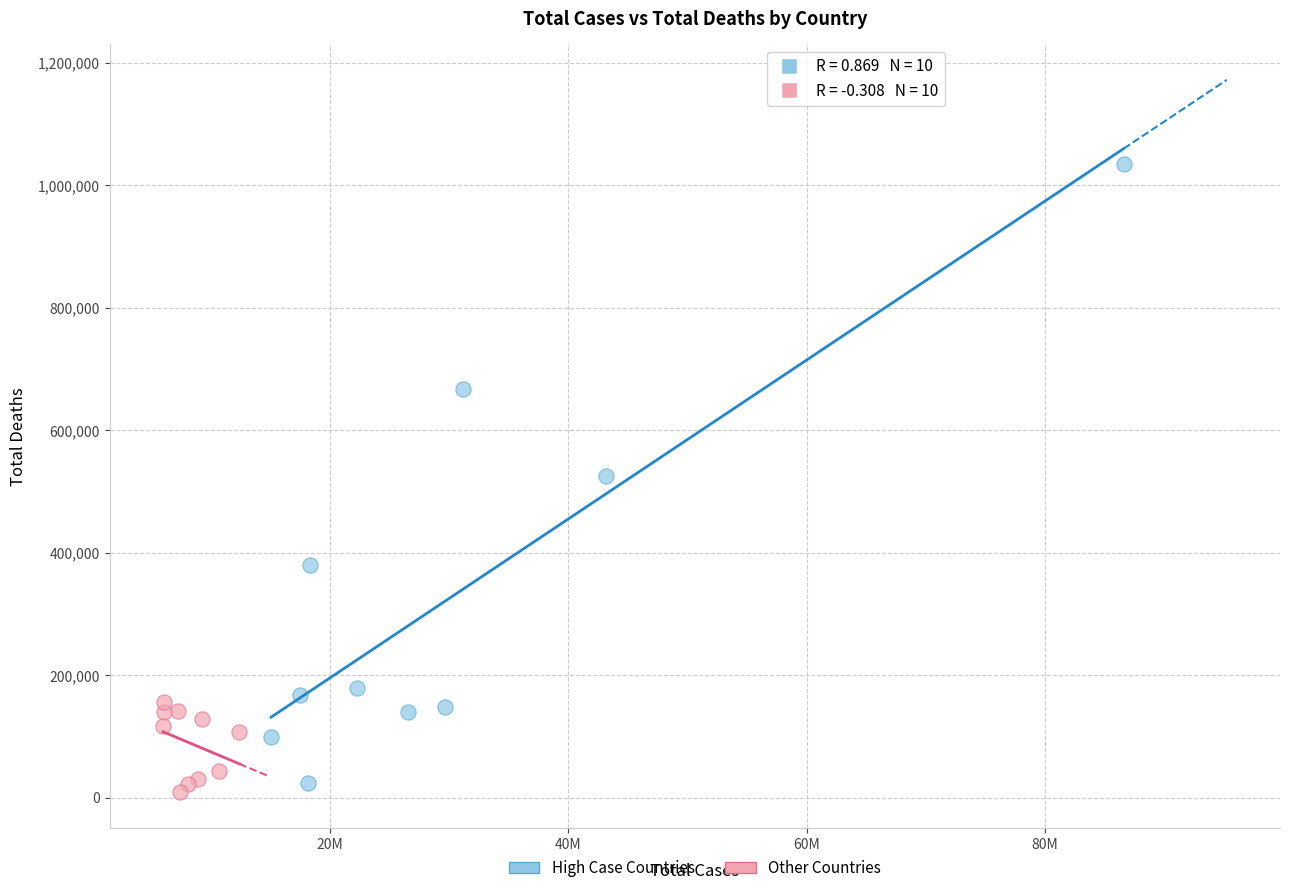

Which series contains the highest Y value?

High Case Countries